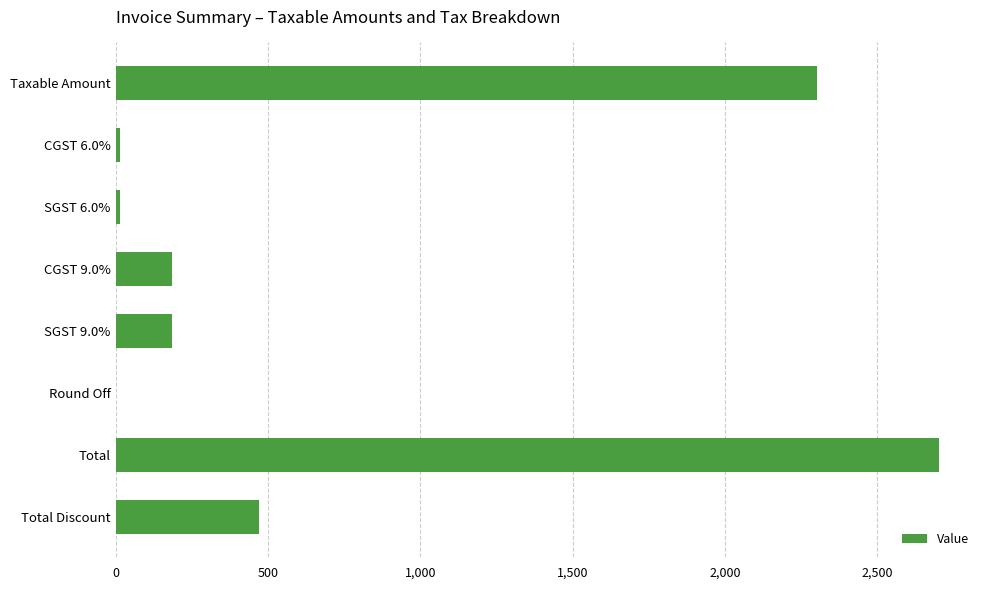

Read the value at Total Discount.

471.0